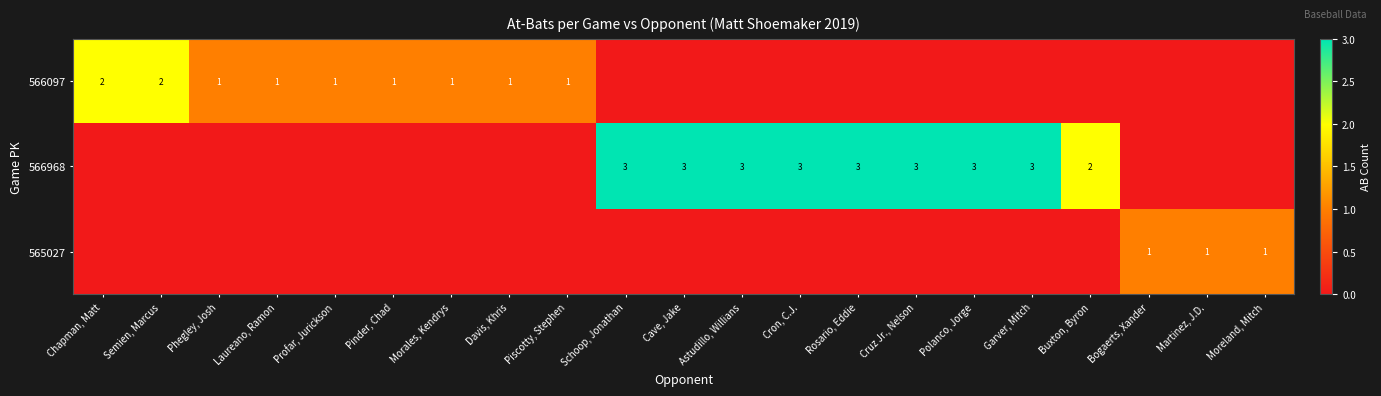

Which category has the lowest value across all series?

Schoop, Jonathan